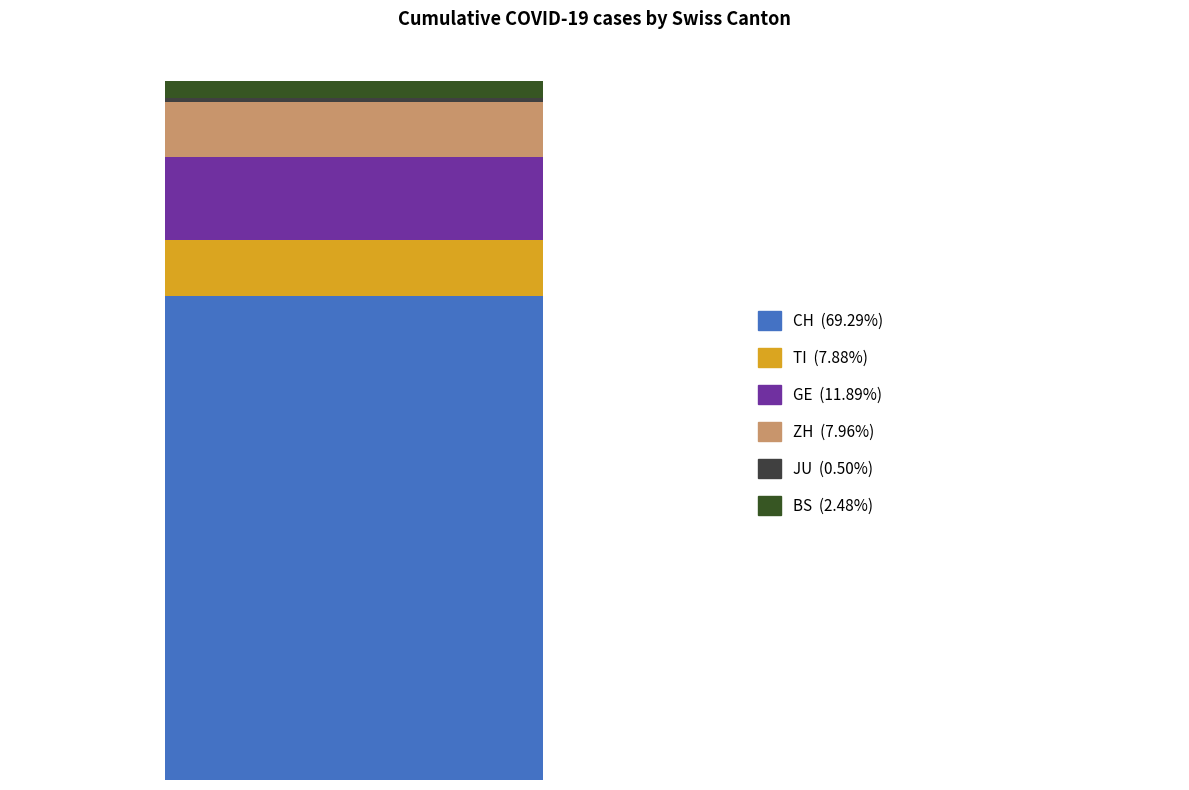

Does the chart contain stacked bars?

Yes